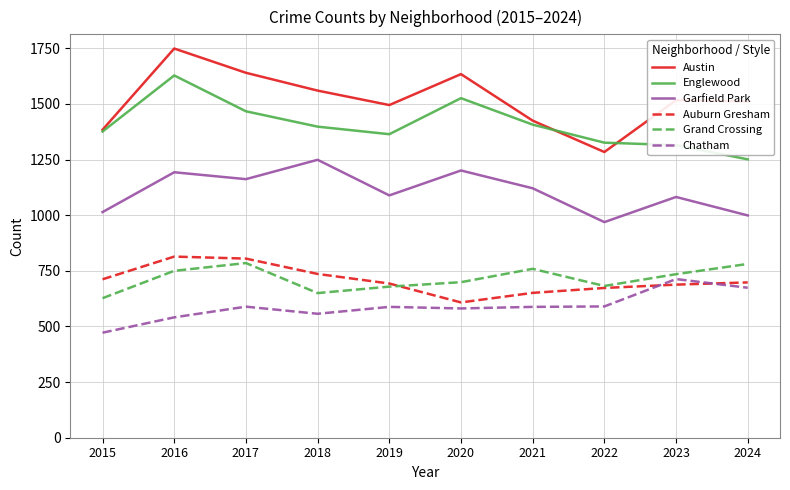

Read the Grand Crossing value at 2019, to the nearest 50.

700